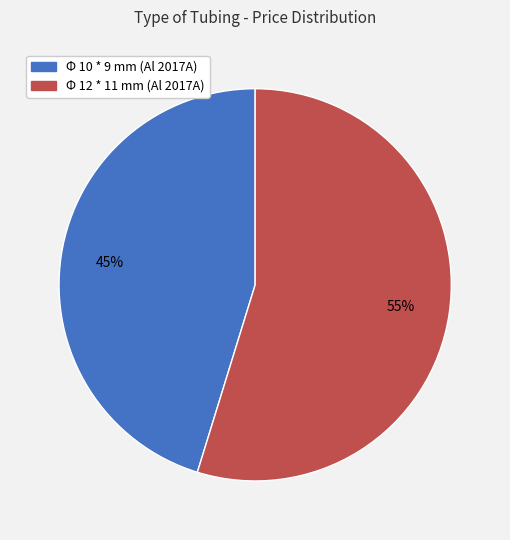

How many segments does this pie chart have?

2